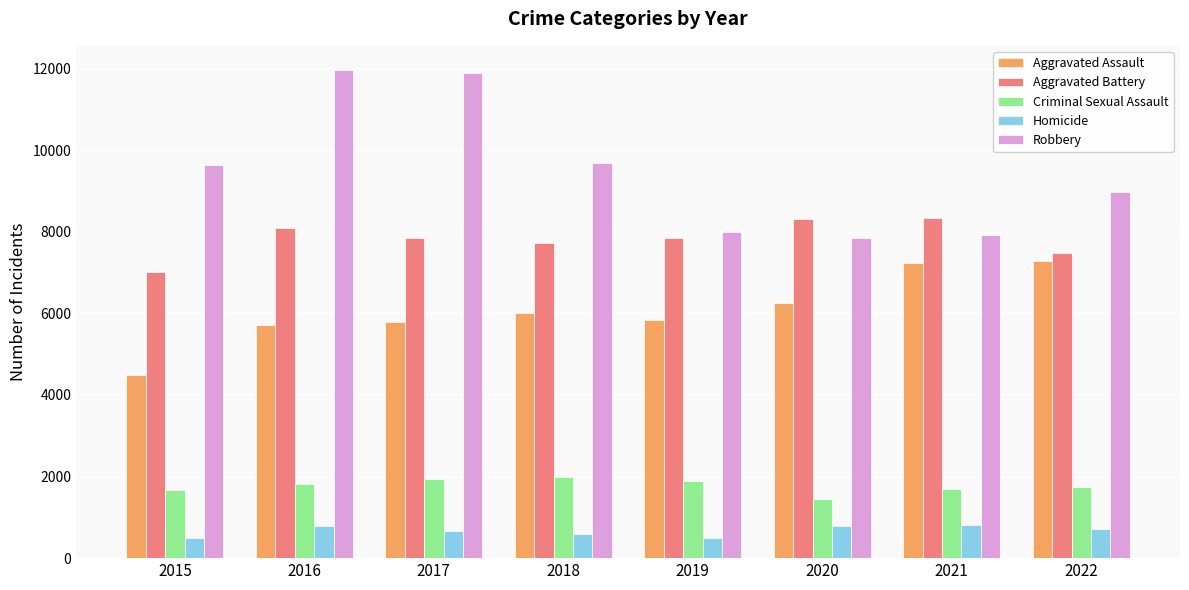

Count the number of categories in the chart.

8